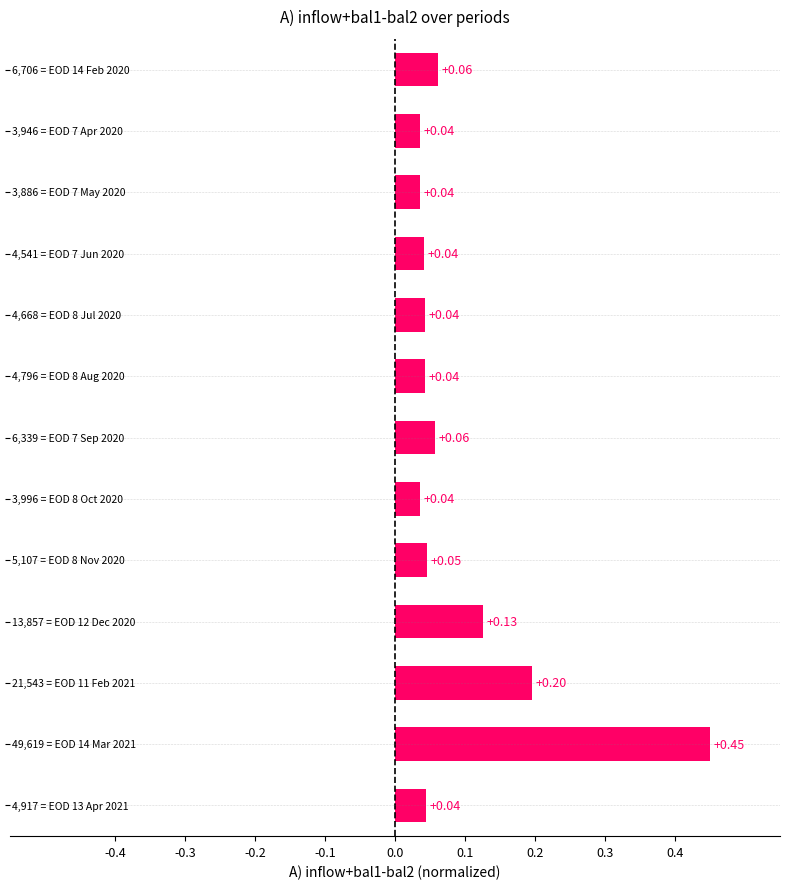

What is the difference between the maximum and minimum values?

0.4